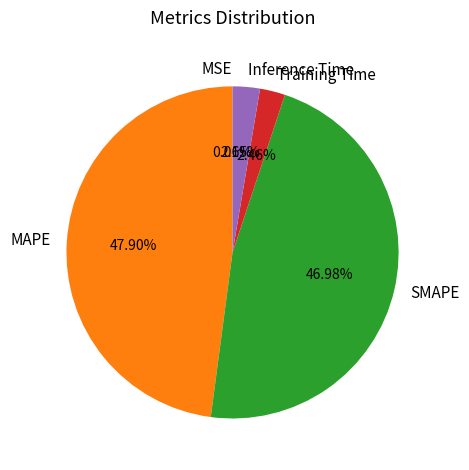

Is the sum of Inference Time and Training Time greater than half?

No